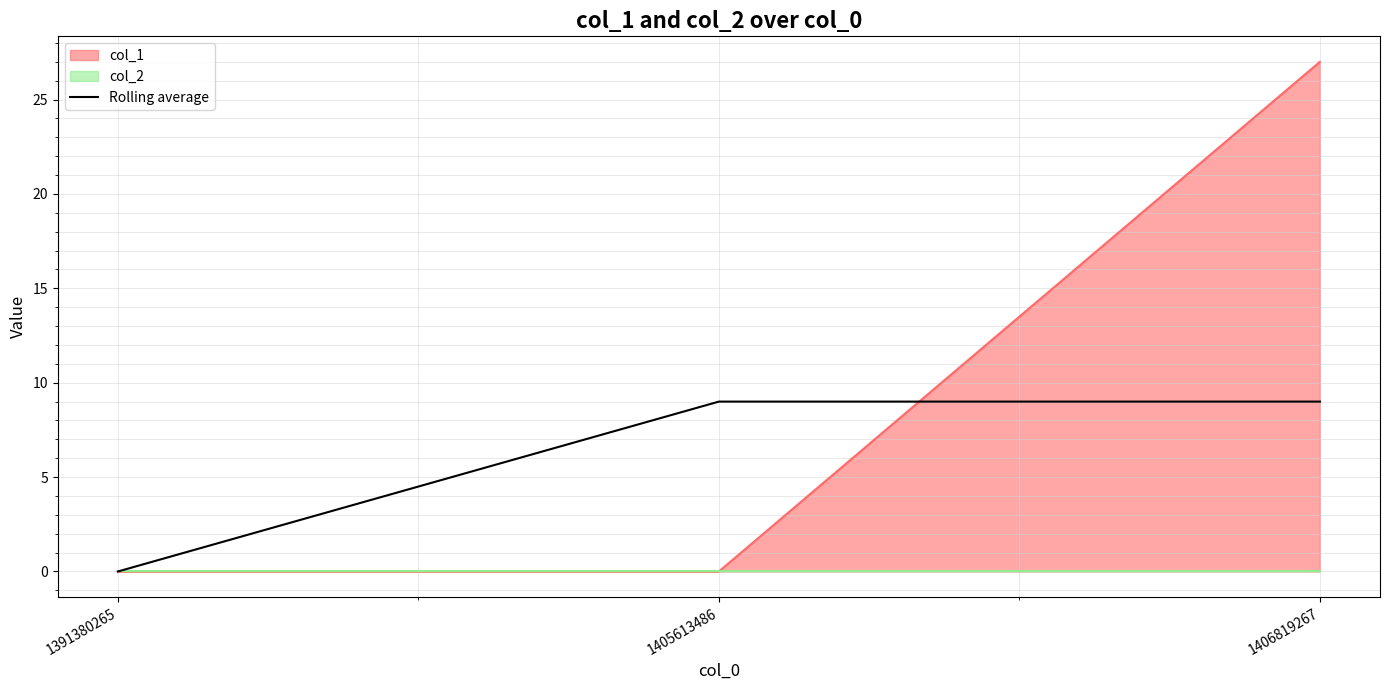

The Rolling average series shows 5 at 1405613486. True or false?

False